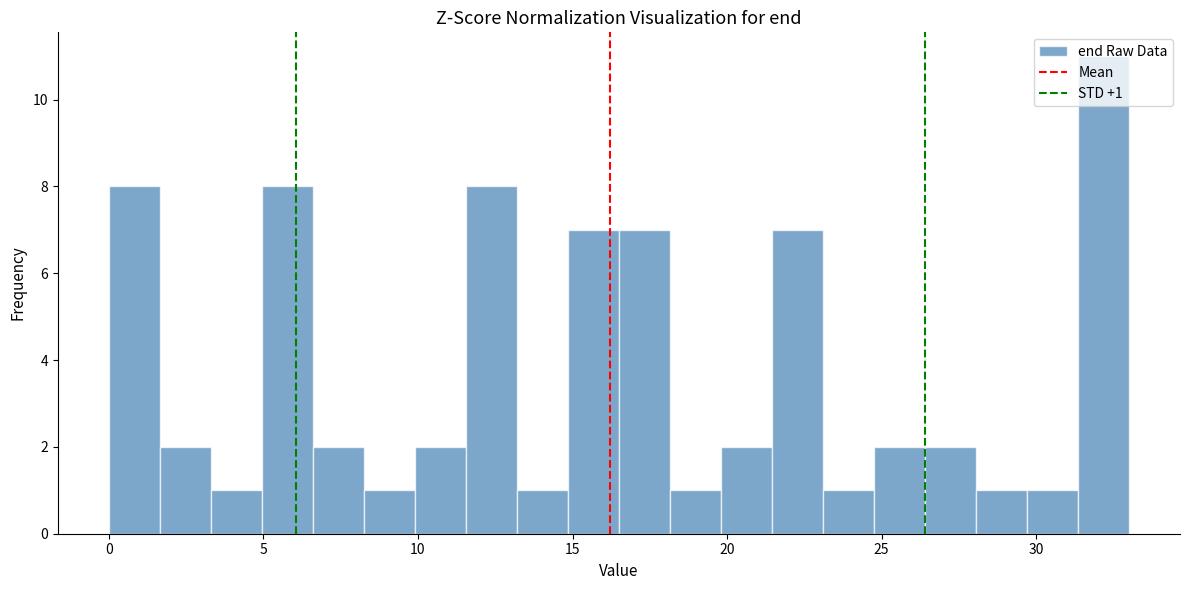

Around what value on the x-axis is the tallest bar? Give the approximate position of its centre, as read against the axis.

32.0